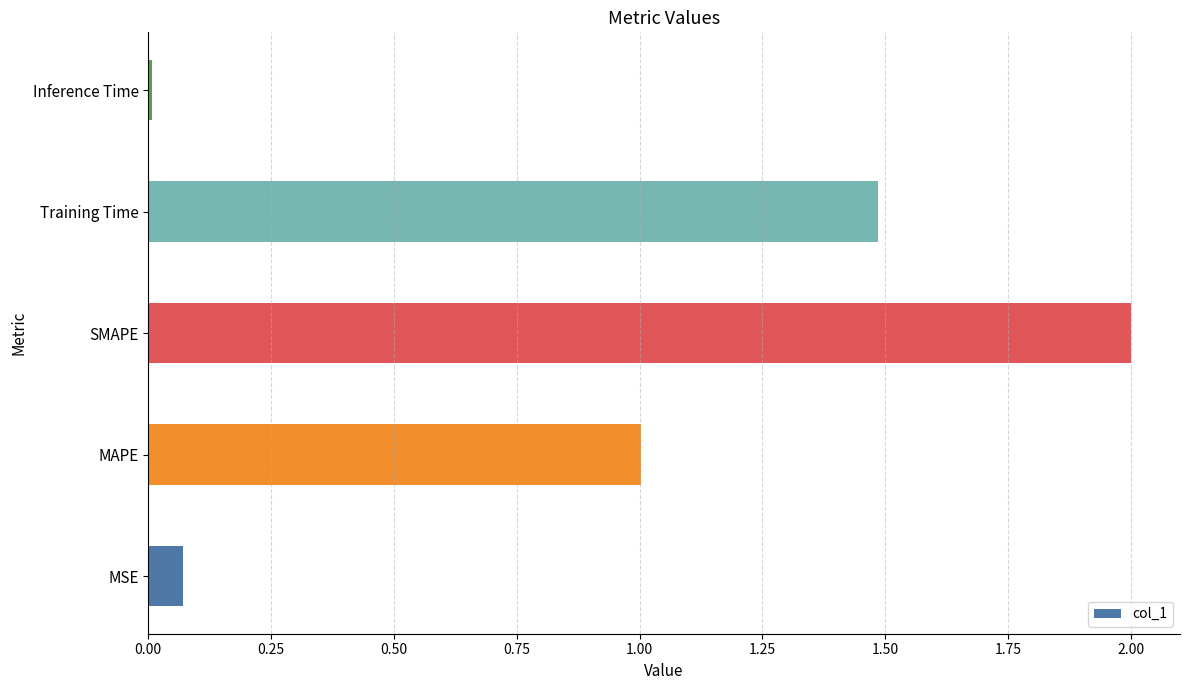

Read the value at SMAPE.

2.0